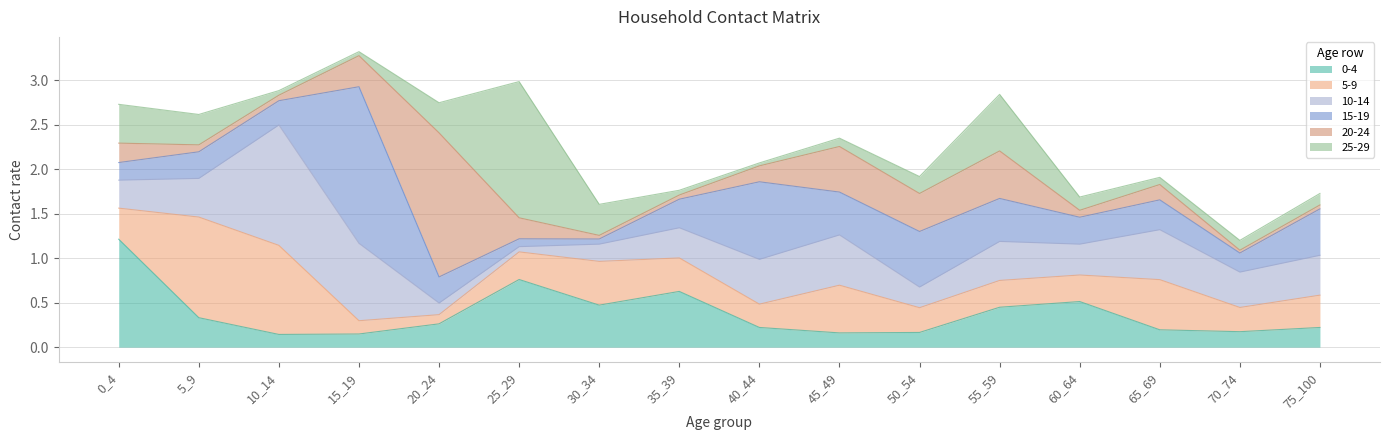

What is the highest value of the 0-4 series?

1.2